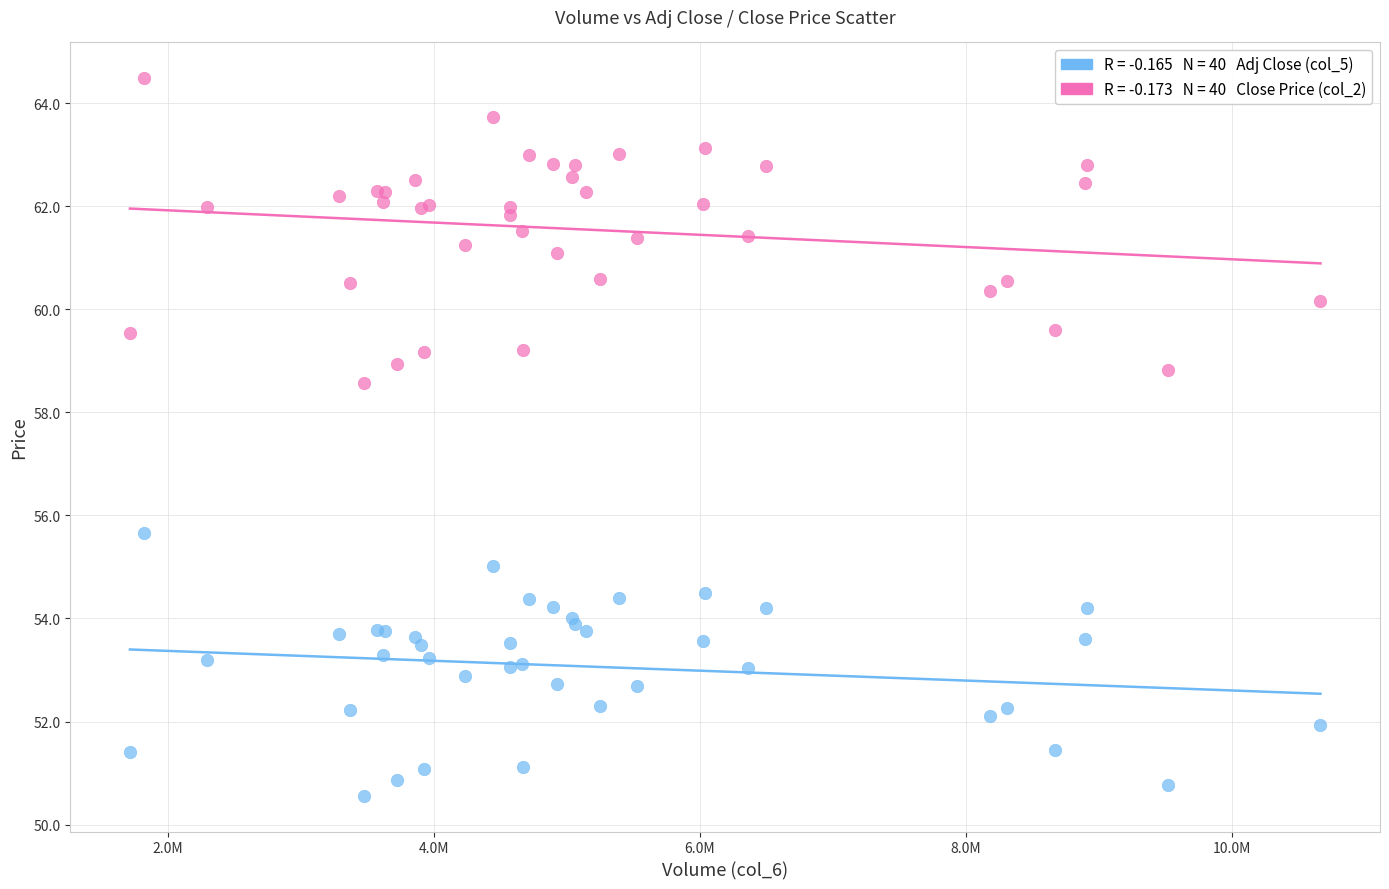

Across all series, what Y value is closest to 57?

55.7